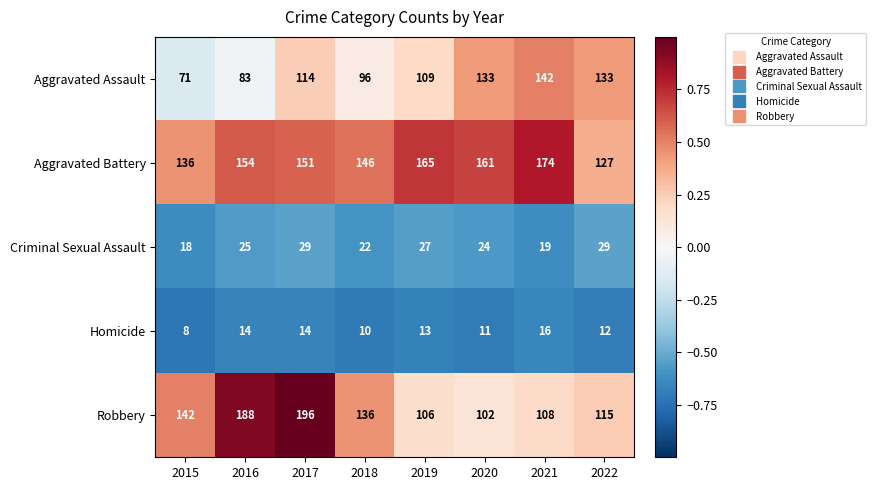

At which category is the sum across all series the highest?

2017